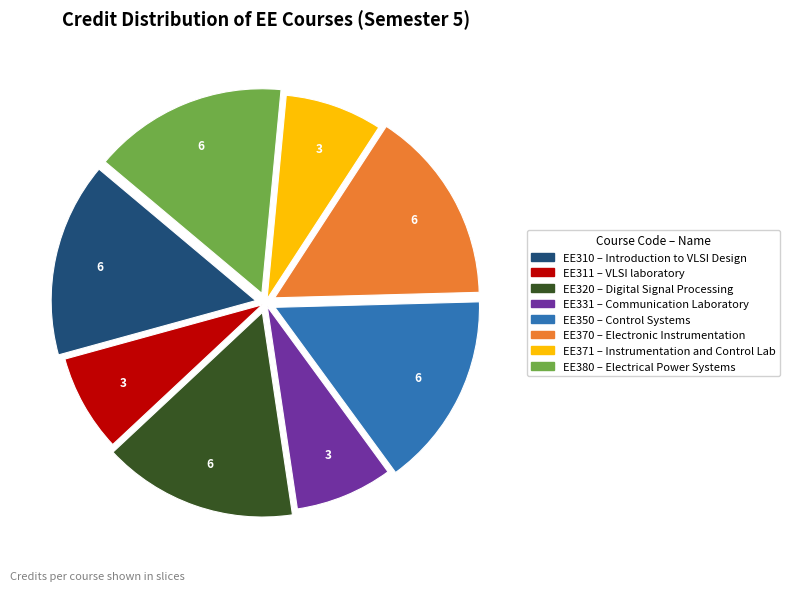

Combined, do EE350 and EE311 account for over 50%?

No